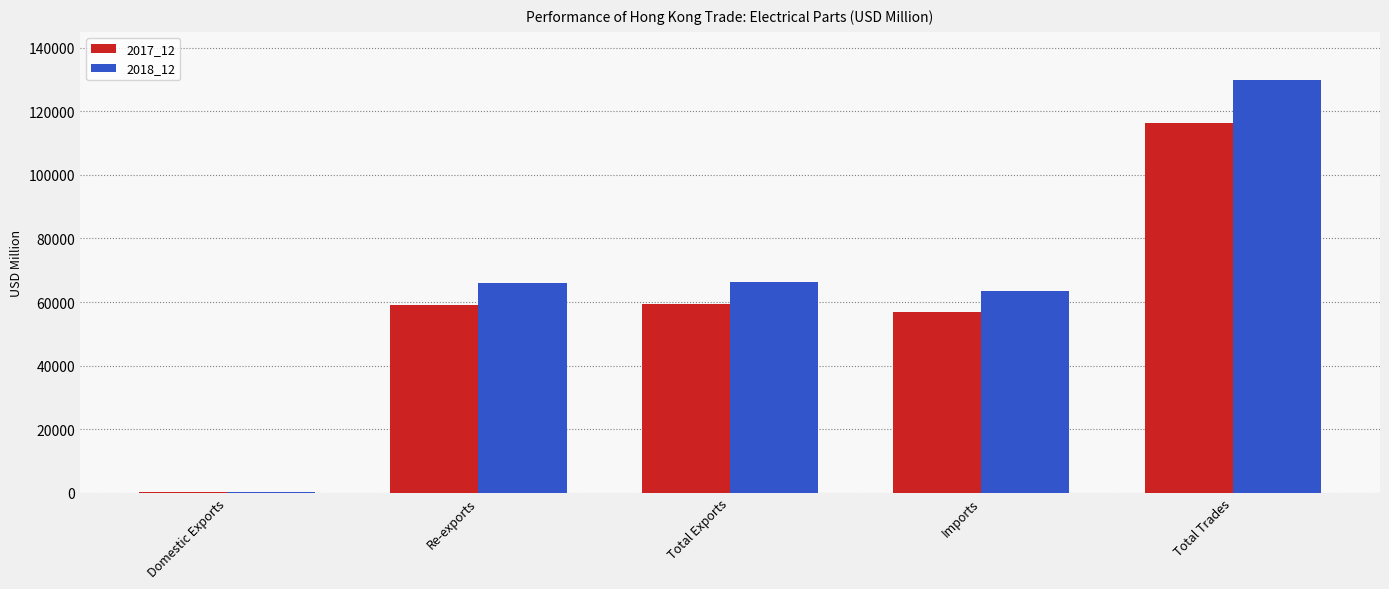

At which category is the sum across all series the highest?

Total Trades